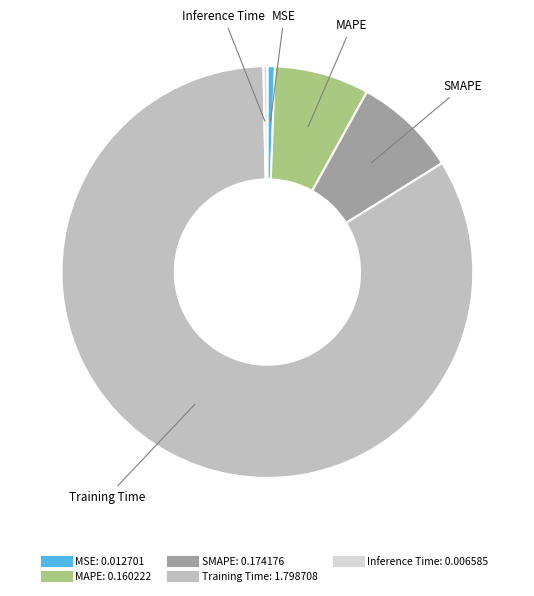

How many segments does this pie chart have?

5